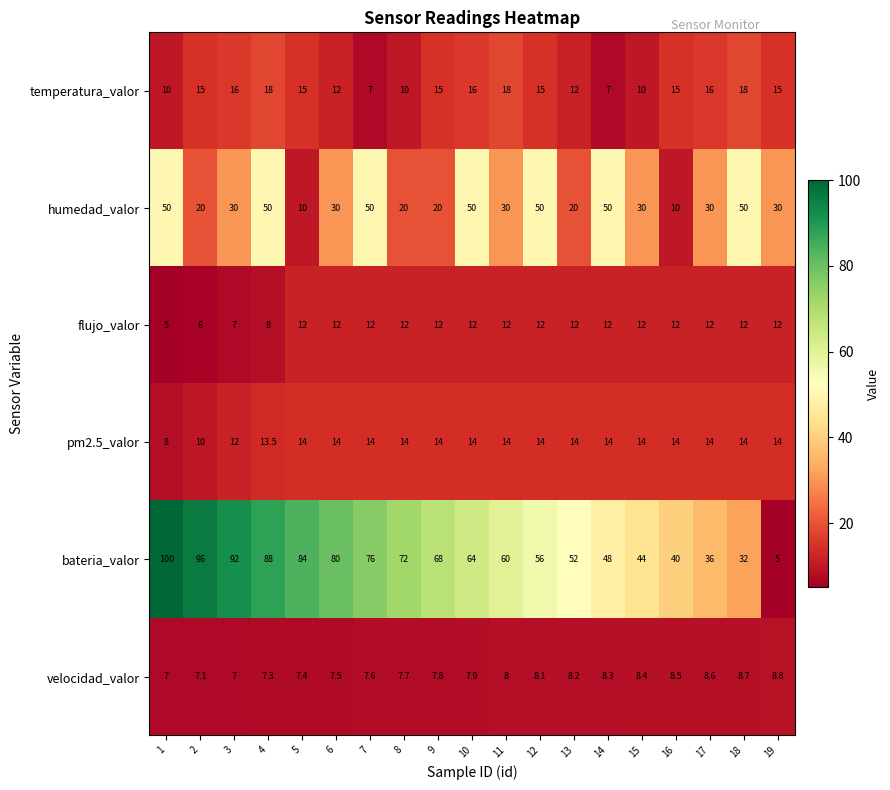

The flujo_valor series shows 9.6 at 2. True or false?

False